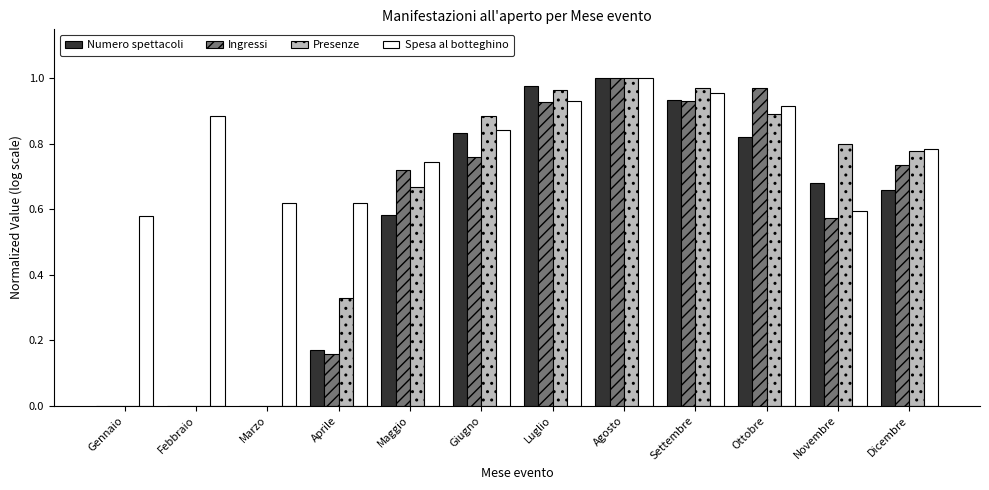

The Presenze series shows 0.0 at Febbraio. True or false?

True